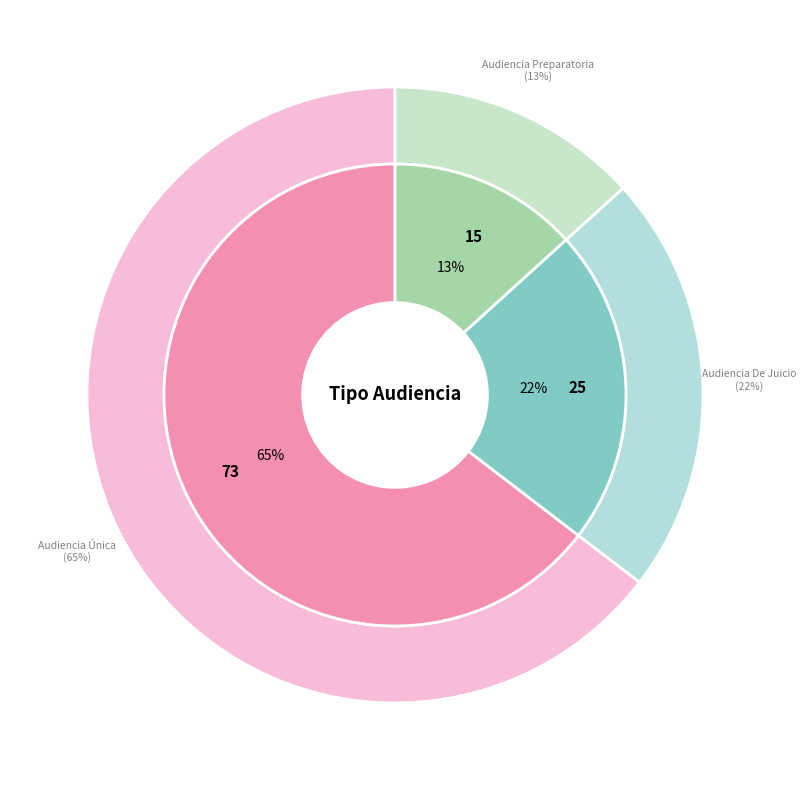

To the nearest percent, what percentage of the pie is Audiencia Única?

65%